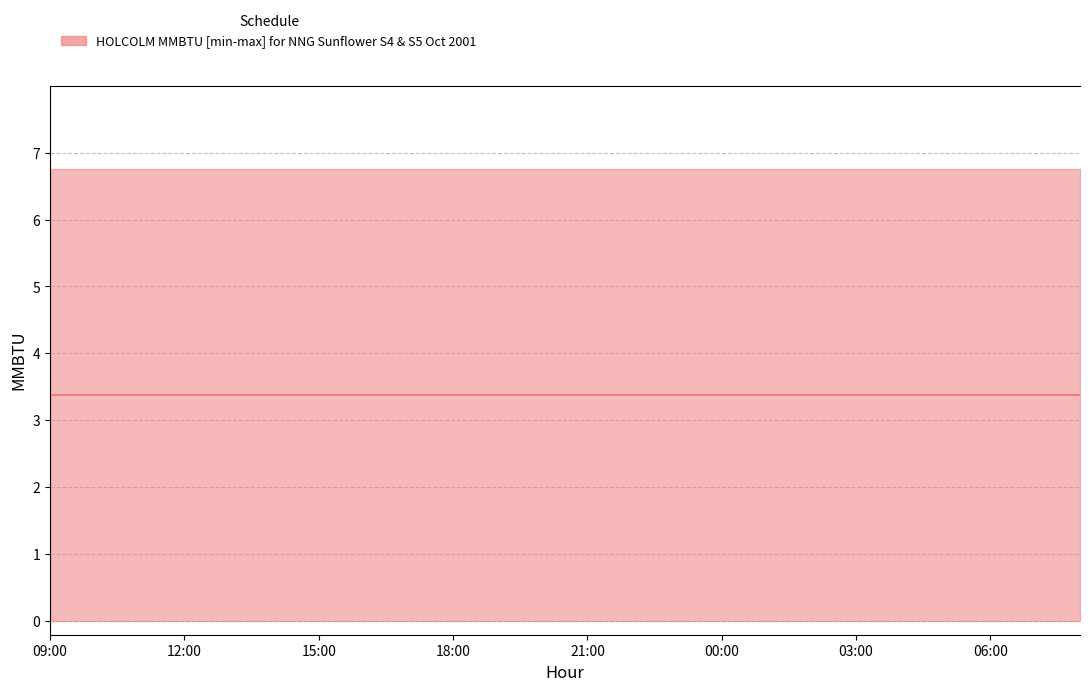

Does the chart have visible grid lines?

Yes